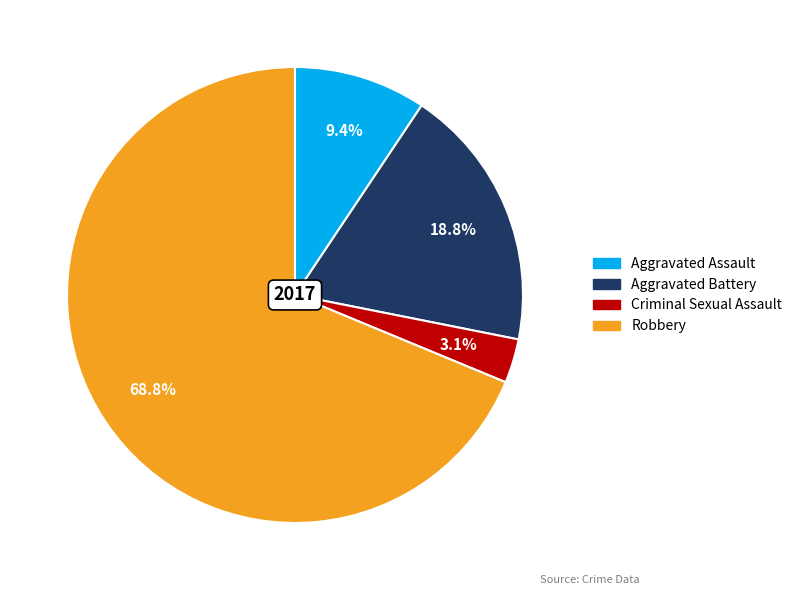

What portion of the pie excludes Criminal Sexual Assault?

96.9%